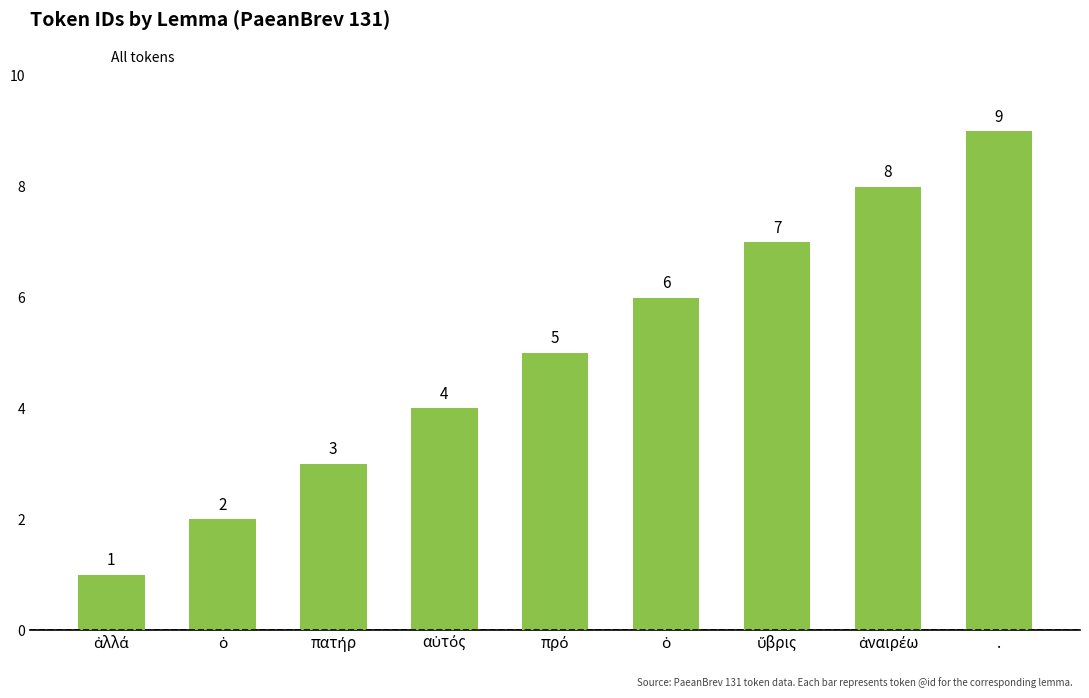

How many bars are there in total?

9